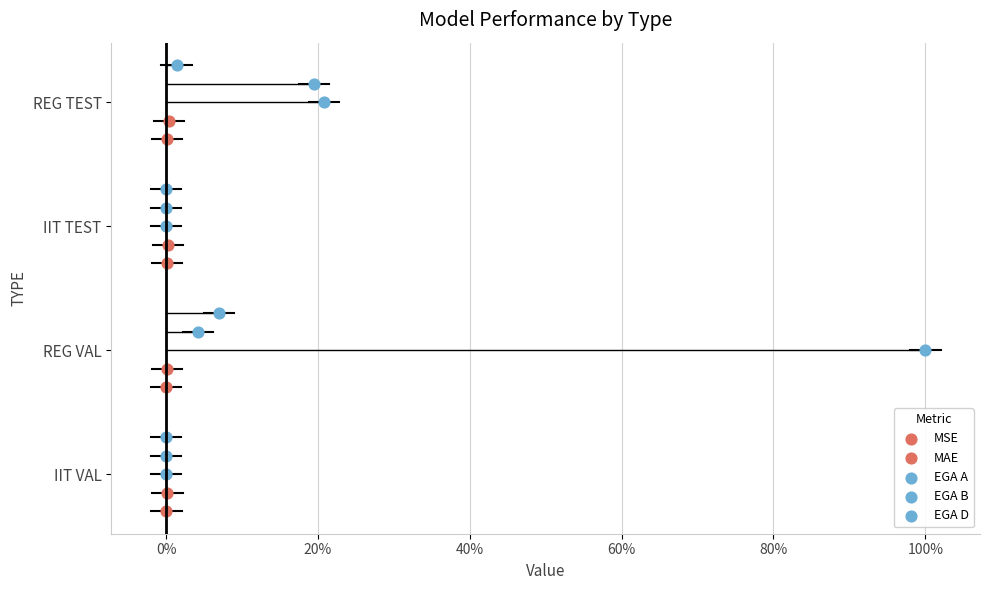

Which series contains the lowest Y value?

MSE